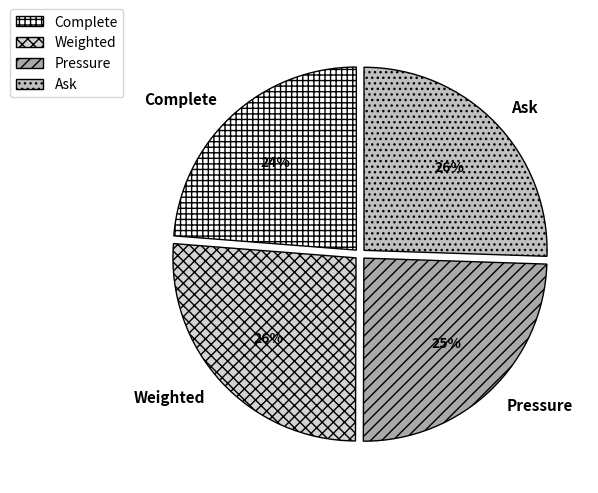

Which category has the smallest portion of the pie?

Complete